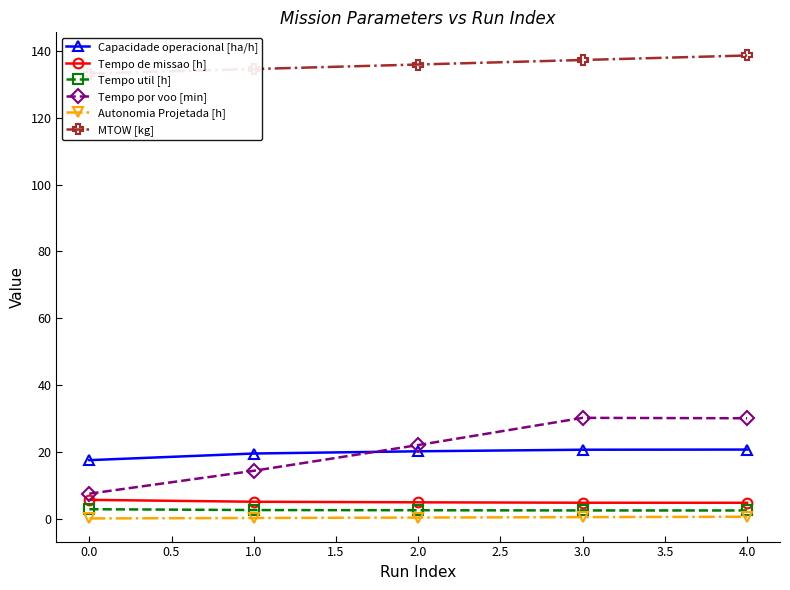

Does the chart have visible grid lines?

No